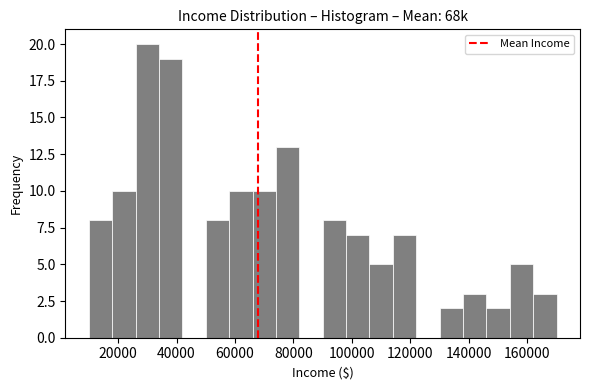

Which range on the x-axis has the tallest bar?

26000 to 34000